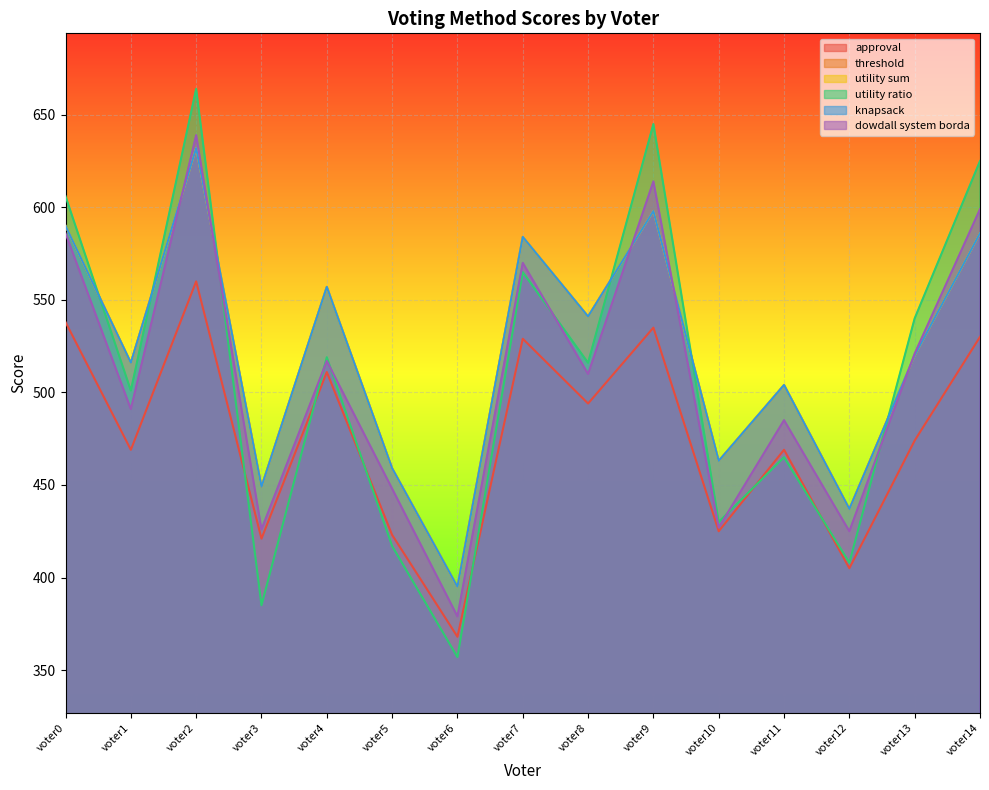

Count the number of categories in the chart.

15